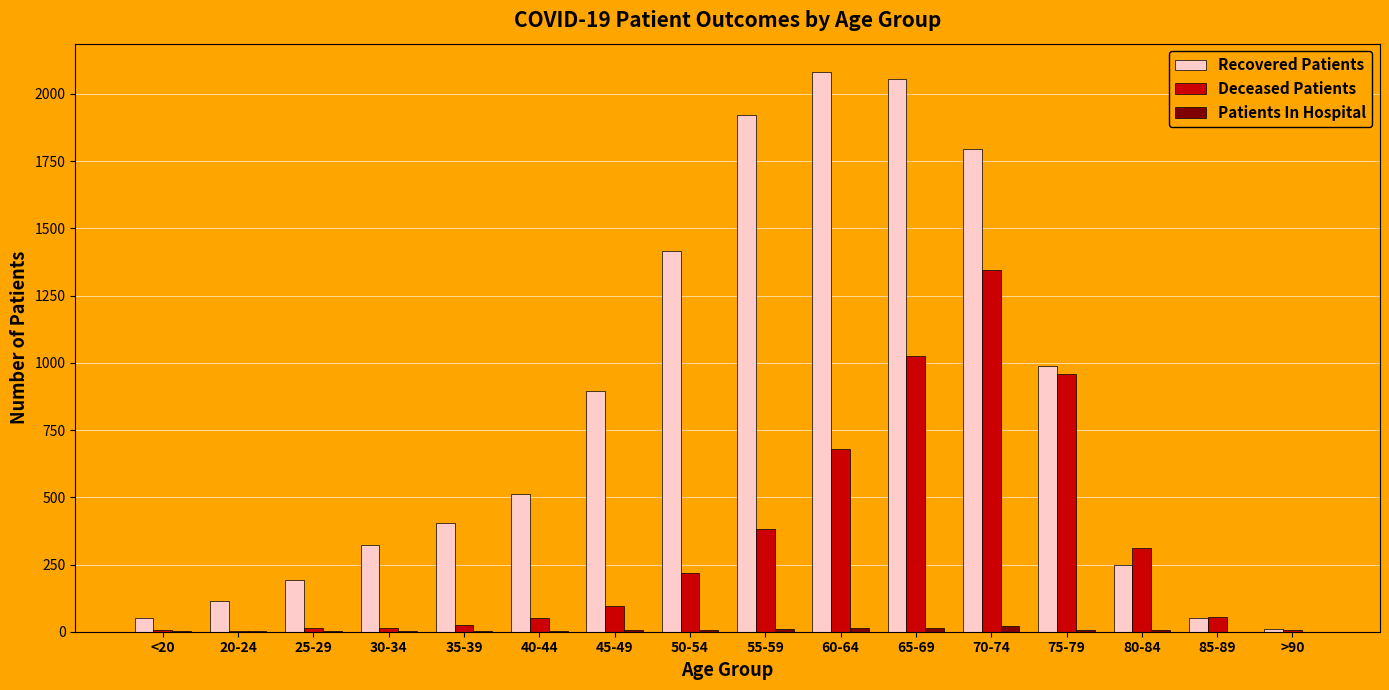

Is it true that Deceased Patients equals 185 at 55-59?

False